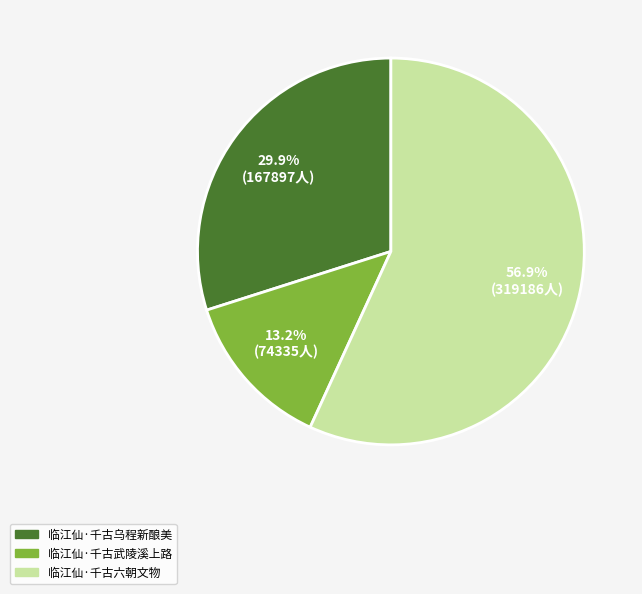

Is it true that 临江仙·千古武陵溪上路 is 2% of the pie?

False